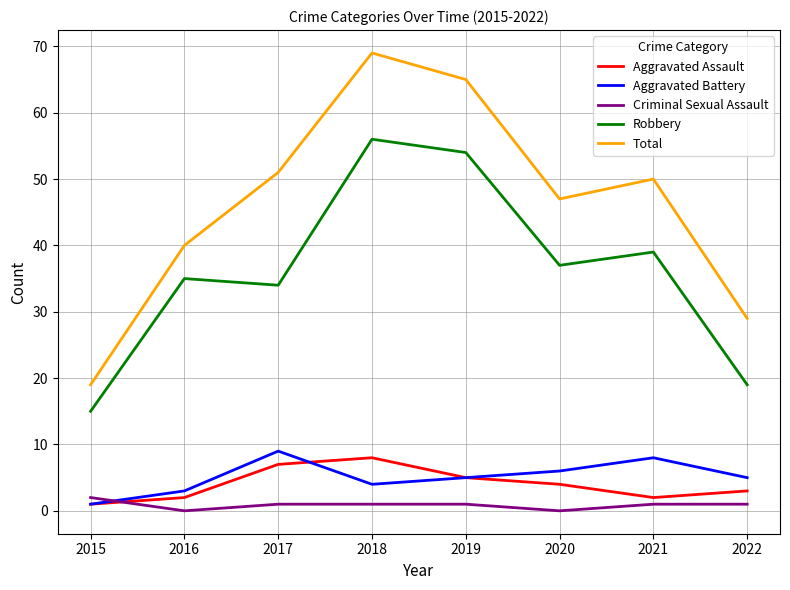

Which category has the lowest value in the Robbery series?

2015